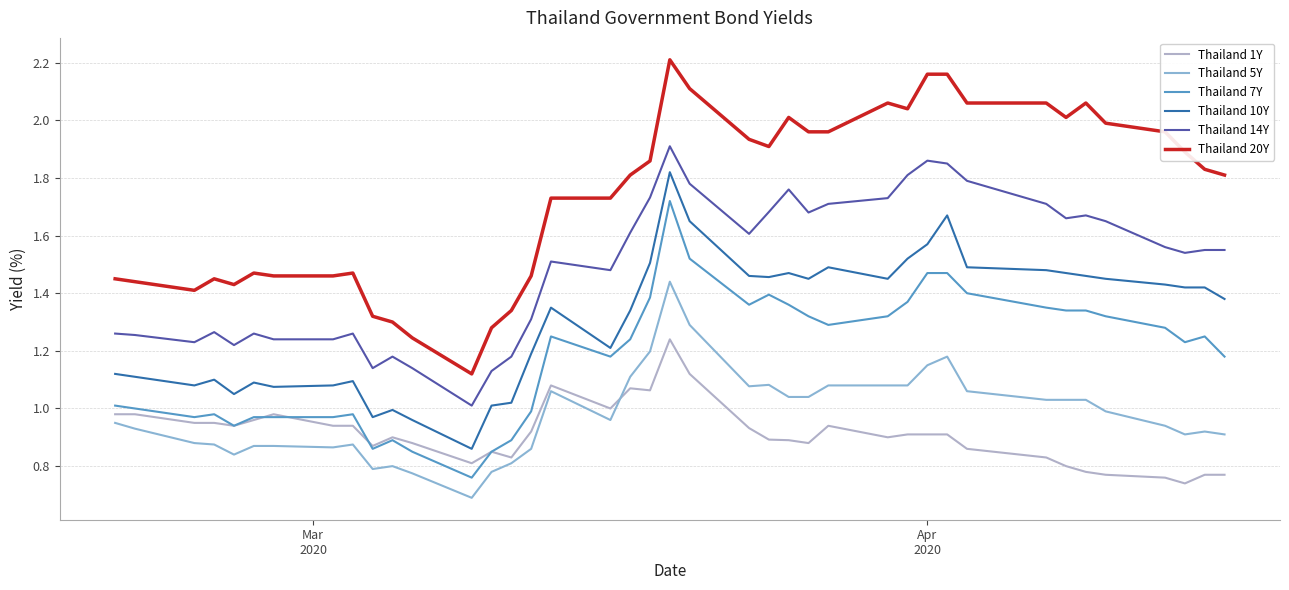

Which series has the widest spread of values?

Thailand 20Y